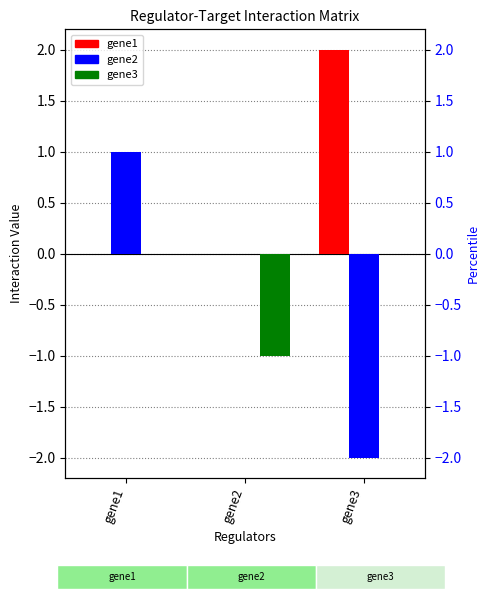

What is the difference between the highest and lowest values at gene3?

4